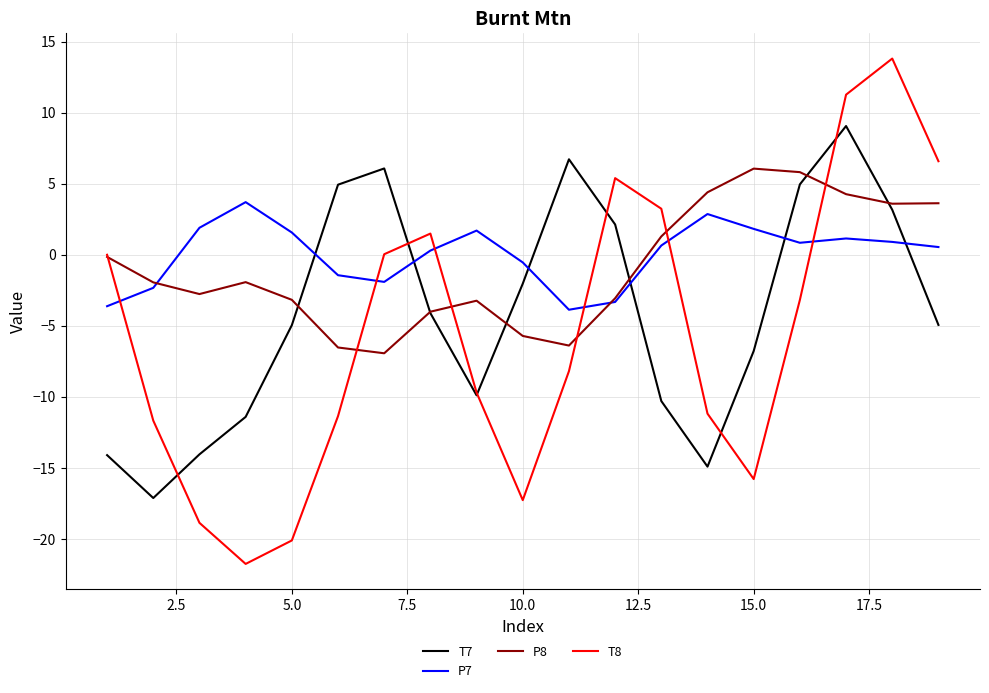

Rank the series by their maximum value, from lowest to highest.

P7, P8, T7, T8